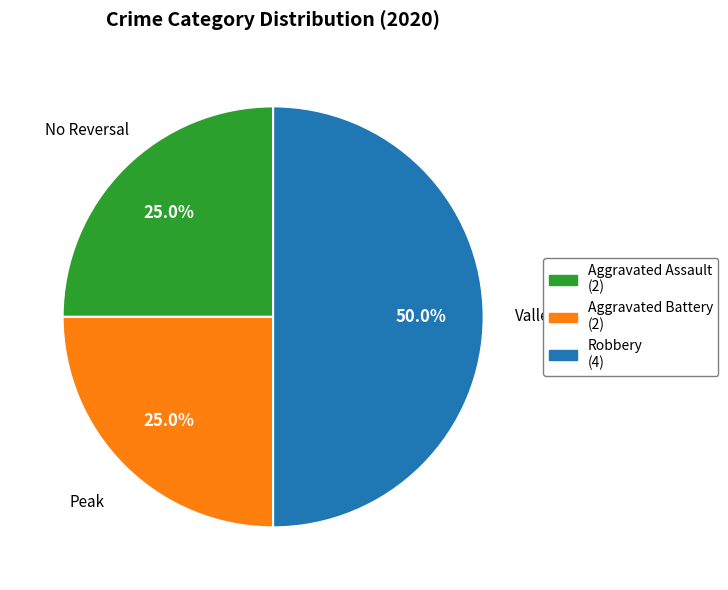

The Aggravated Assault slice represents 15% of the pie. True or false?

False